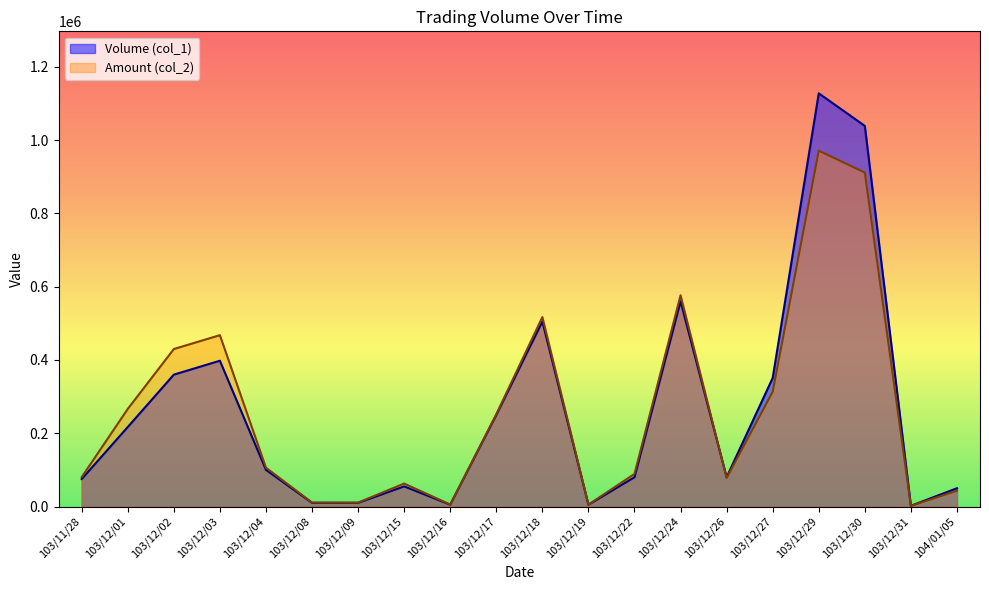

Is the value of Amount (col_2) at 103/12/09 greater than the value of Volume (col_1) at 103/12/24?

No